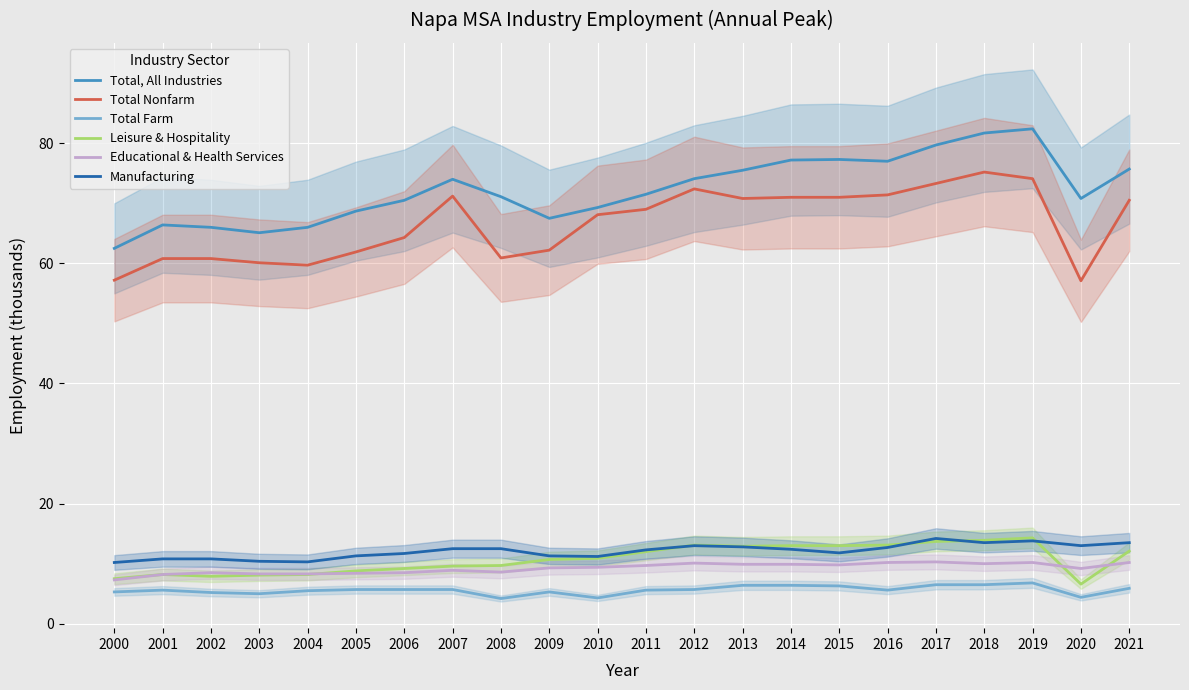

Reading right to left, what are all the values shown in this chart?

Total, All Industries: 75.7	70.8	82.4	81.7	79.7	77.0	77.3	77.2	75.5	74.1	71.5	69.3	67.5	71.1	74.0	70.5	68.7	66.0	65.1	66.0	66.4	62.5
Total Nonfarm: 70.5	57.1	74.1	75.2	73.3	71.4	71.0	71.0	70.8	72.4	69.0	68.1	62.2	60.9	71.2	64.3	61.9	59.7	60.1	60.8	60.8	57.2
Total Farm: 5.9	4.4	6.8	6.5	6.5	5.6	6.3	6.4	6.4	5.7	5.6	4.3	5.3	4.2	5.7	5.7	5.7	5.5	5.0	5.2	5.6	5.3
Leisure & Hospitality: 12.1	6.6	14.3	13.9	13.7	13.1	13.0	13.0	12.9	13.1	12.0	10.9	10.7	9.7	9.6	9.2	8.8	8.2	8.1	7.9	8.2	7.5
Educational & Health Services: 10.2	9.2	10.2	10.0	10.3	10.2	9.8	9.9	9.9	10.1	9.7	9.4	9.3	8.6	8.9	8.5	8.4	8.3	8.3	8.5	8.2	7.3
Manufacturing: 13.5	13.0	13.8	13.5	14.2	12.7	11.8	12.4	12.8	13.0	12.3	11.2	11.3	12.5	12.5	11.7	11.3	10.3	10.4	10.8	10.8	10.2